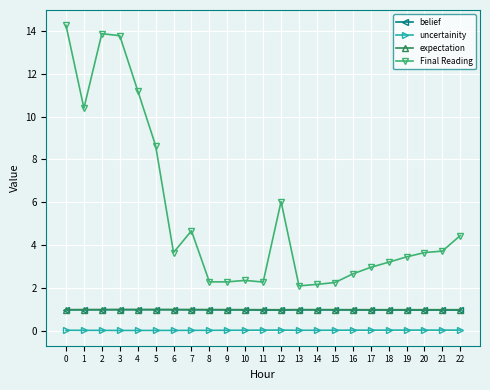

True or false: uncertainity and Final Reading intersect in this chart.

False